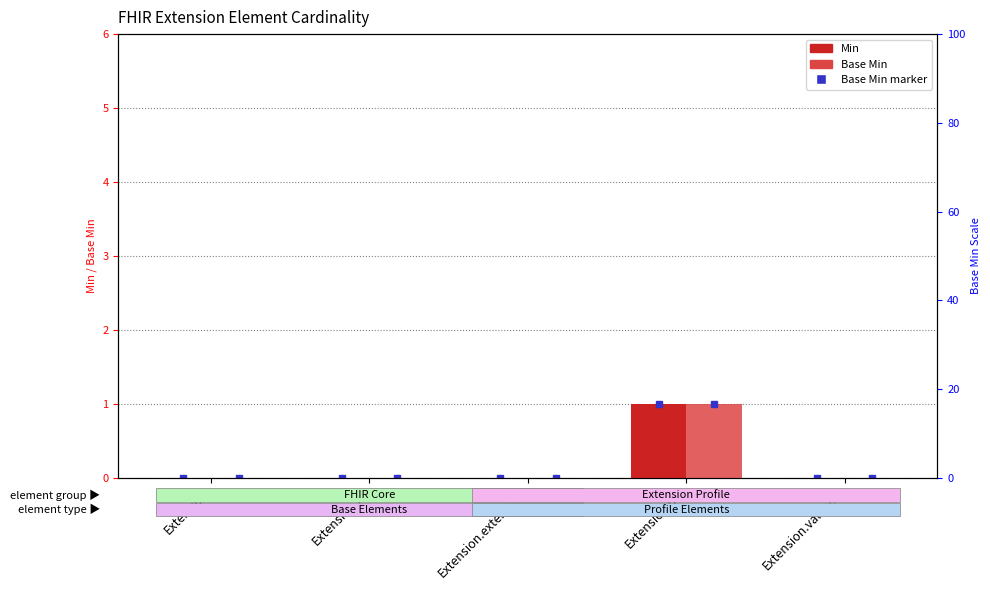

How many values in Min are above zero?

1